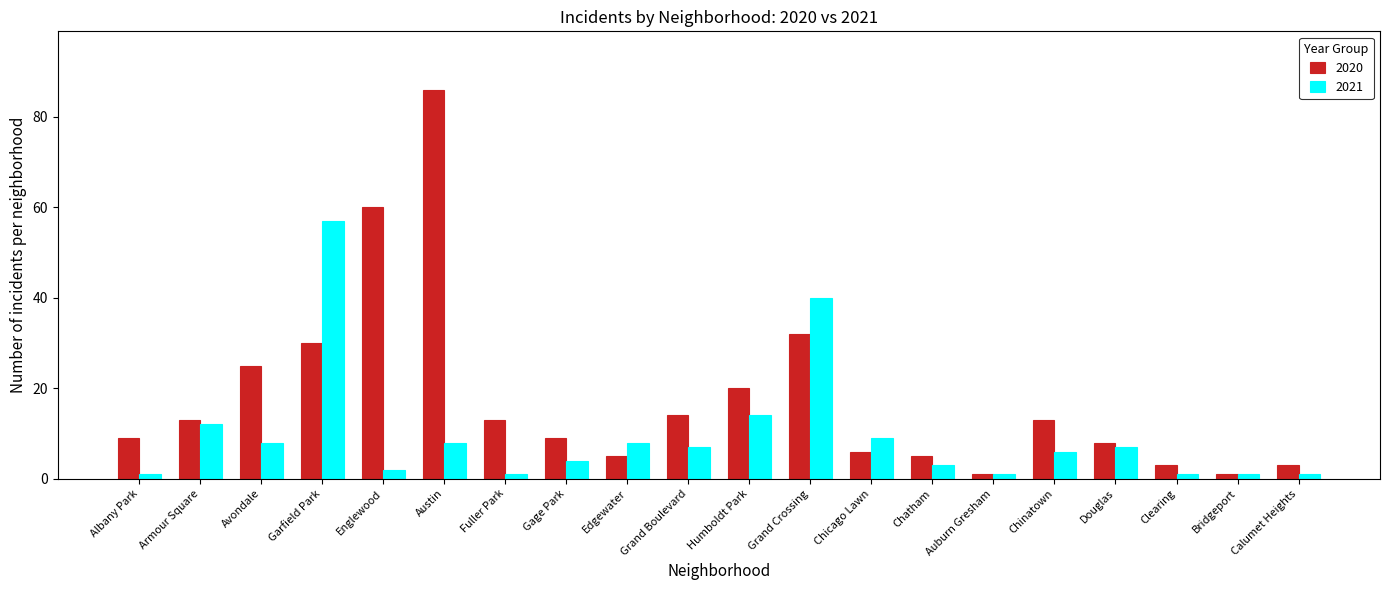

Which series has the largest total across all categories?

2020